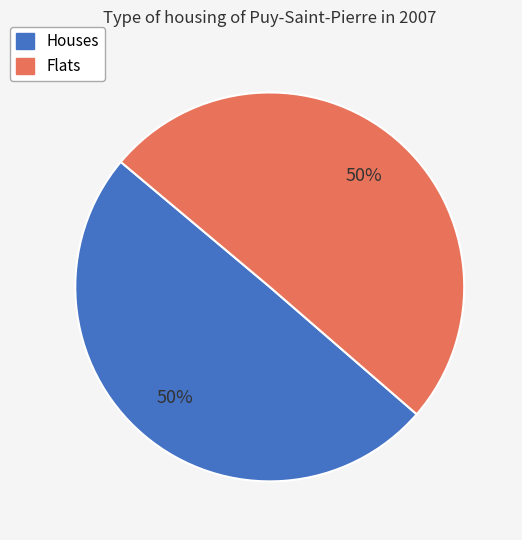

To the nearest percent, what is the average slice percentage?

50%